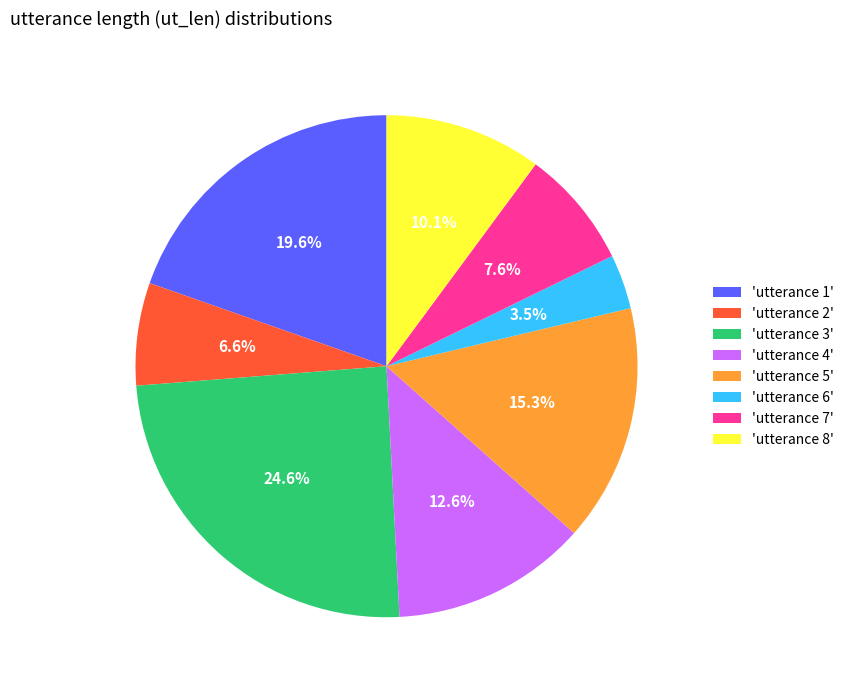

How much of the chart is everything except 'utterance 1'?

80.4%